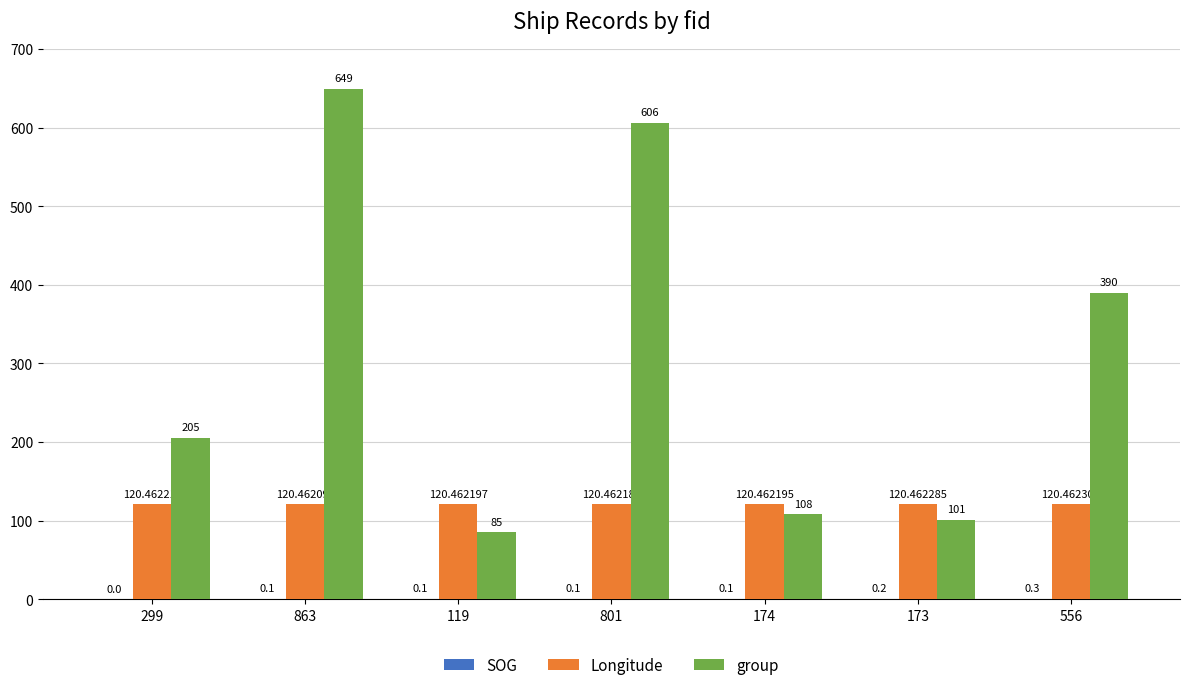

Between 801 and 174, which series saw the biggest shift?

group